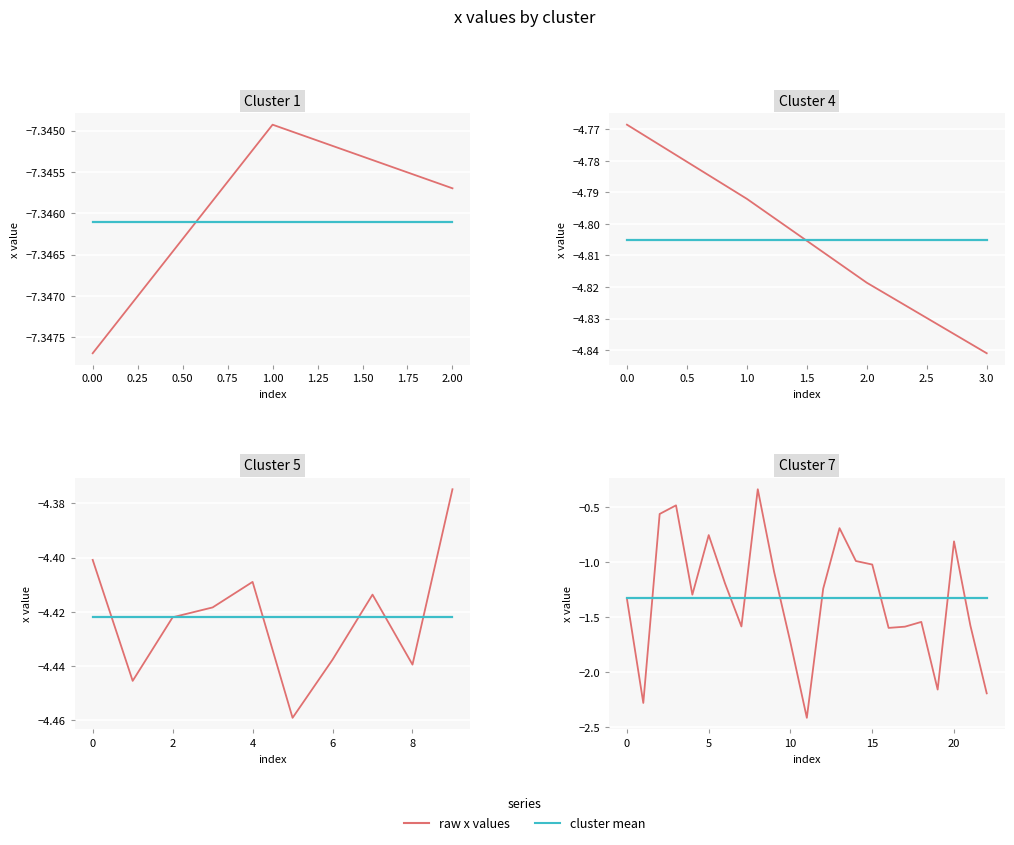

What is the value of the cluster mean point at the 13th from the left?

-1.3